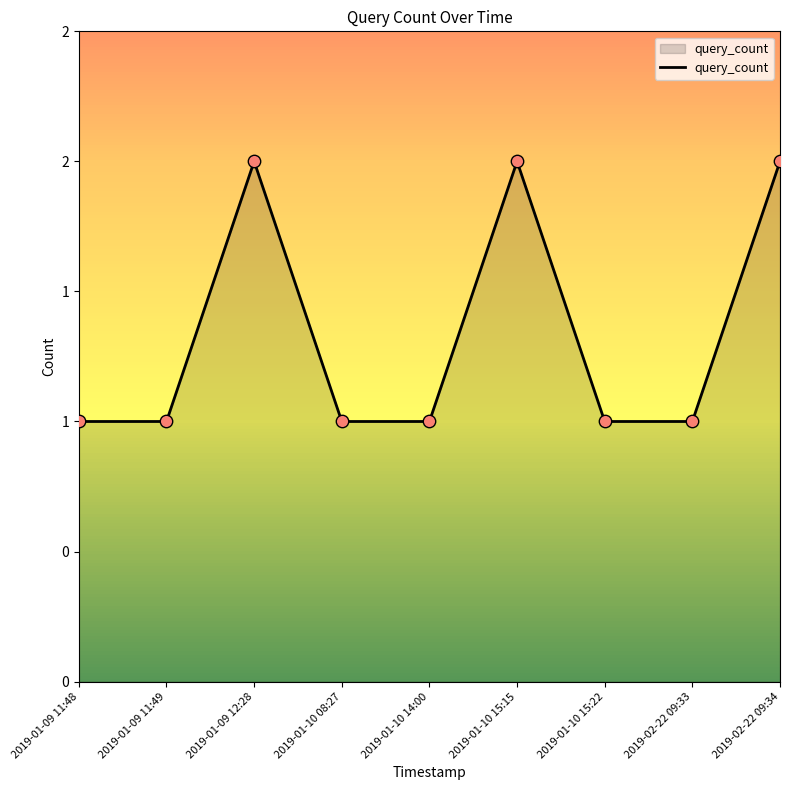

What is the change in value from 2019-01-09 12:28 to 2019-02-22 09:33?

-1